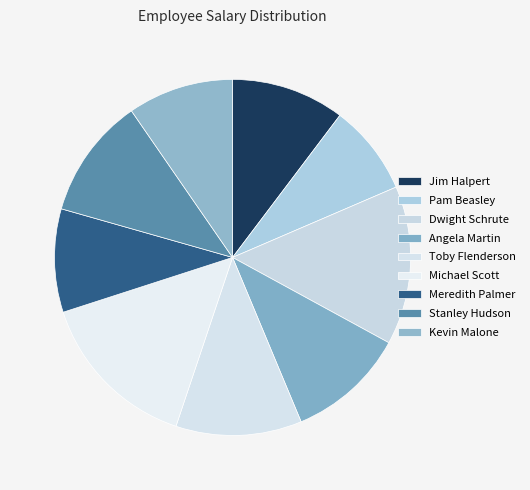

Which slice is the smallest?

Pam Beasley